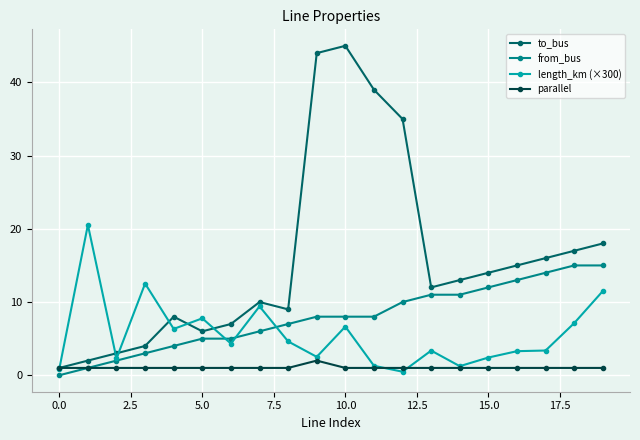

What are all the series names shown in the legend?

to_bus, from_bus, length_km (×300), parallel